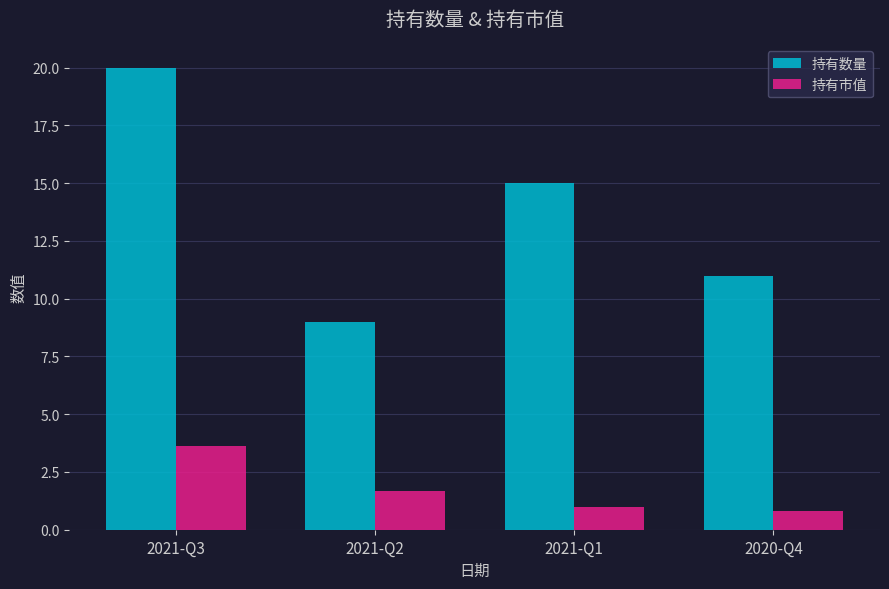

Reading left to right, what are all the values shown in this chart?

持有数量: 20.0	9.0	15.0	11.0
持有市值: 3.6	1.7	1.0	0.8